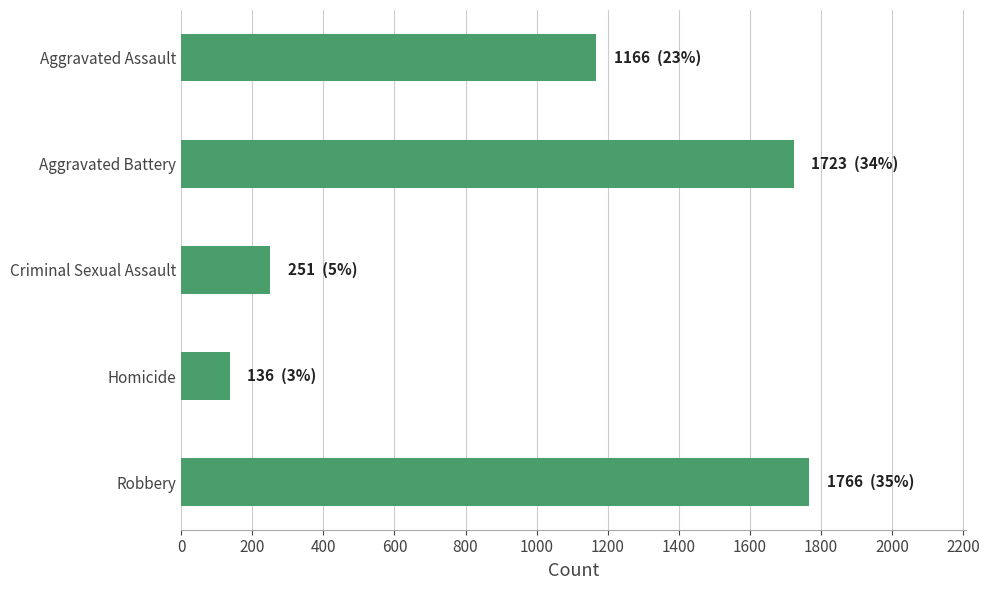

What is the difference between the maximum and minimum values?

1630